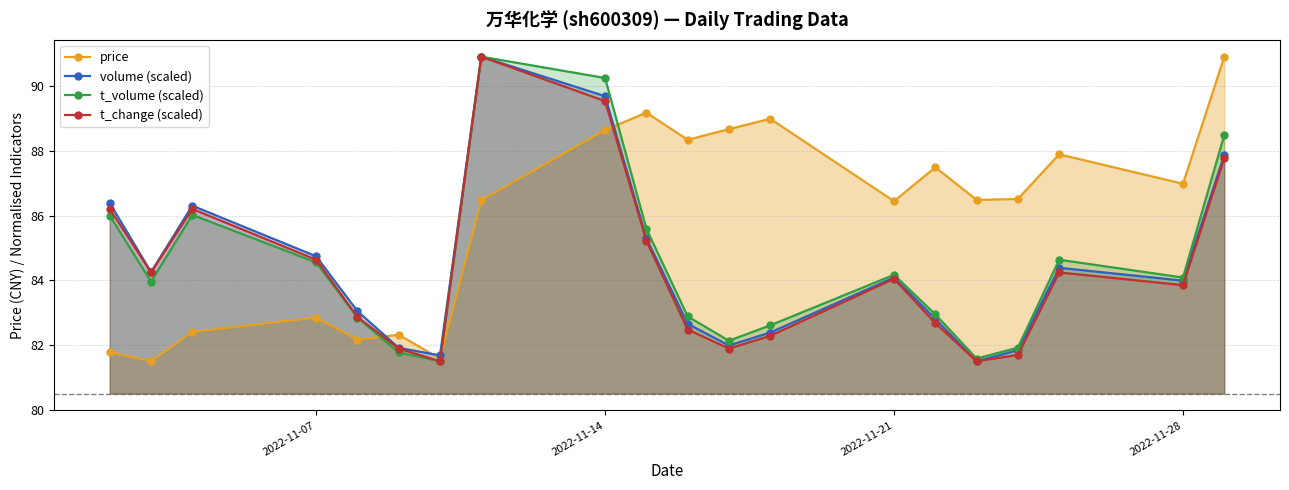

Which series has the largest total across all categories?

price